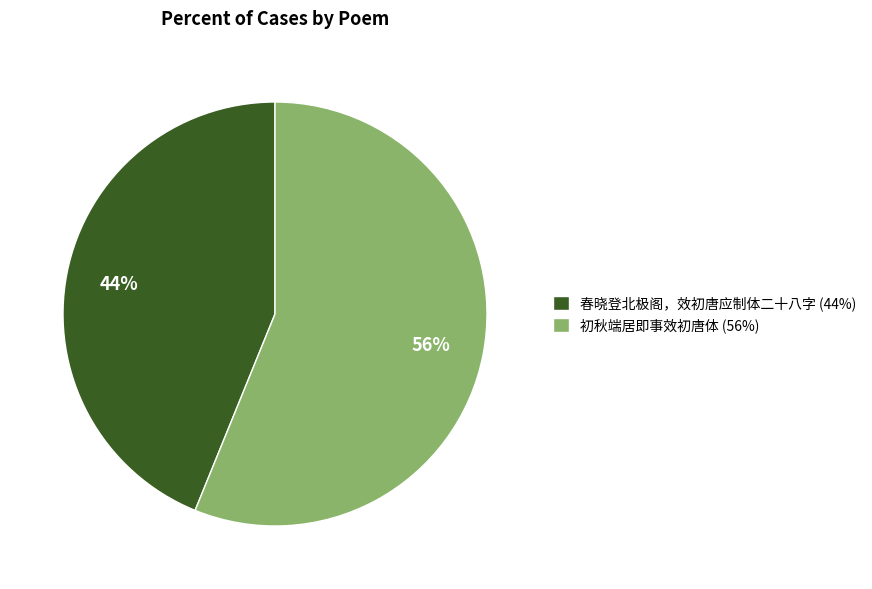

To the nearest percent, what is the difference between the largest and smallest slice percentages?

12%